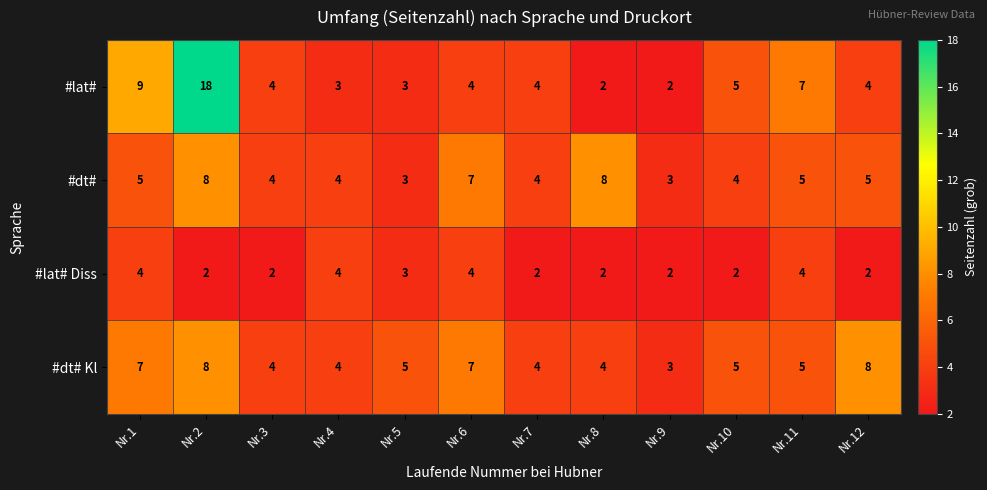

What is the spread (max minus min) of values at Nr.12?

6